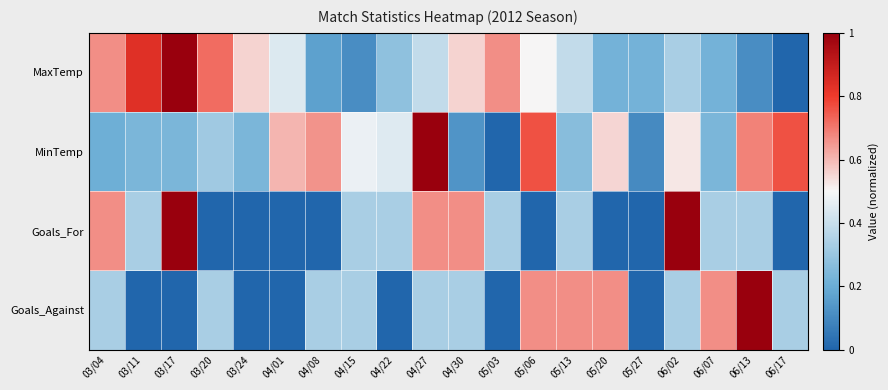

What is the spread (max minus min) of values at 04/15?

0.4